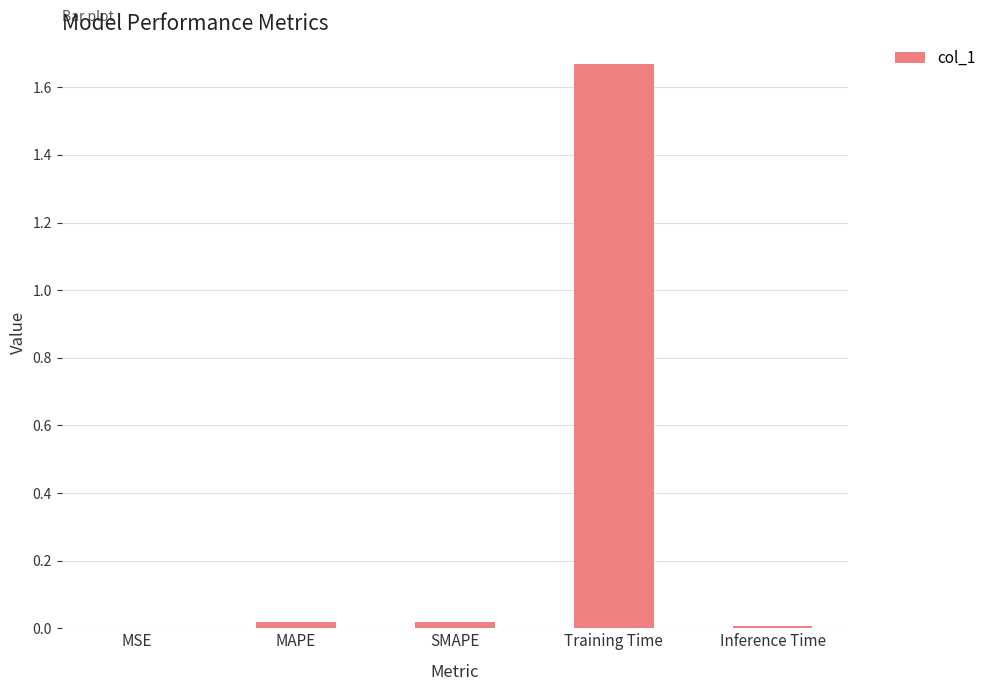

Between Training Time and Inference Time, which is larger?

Training Time